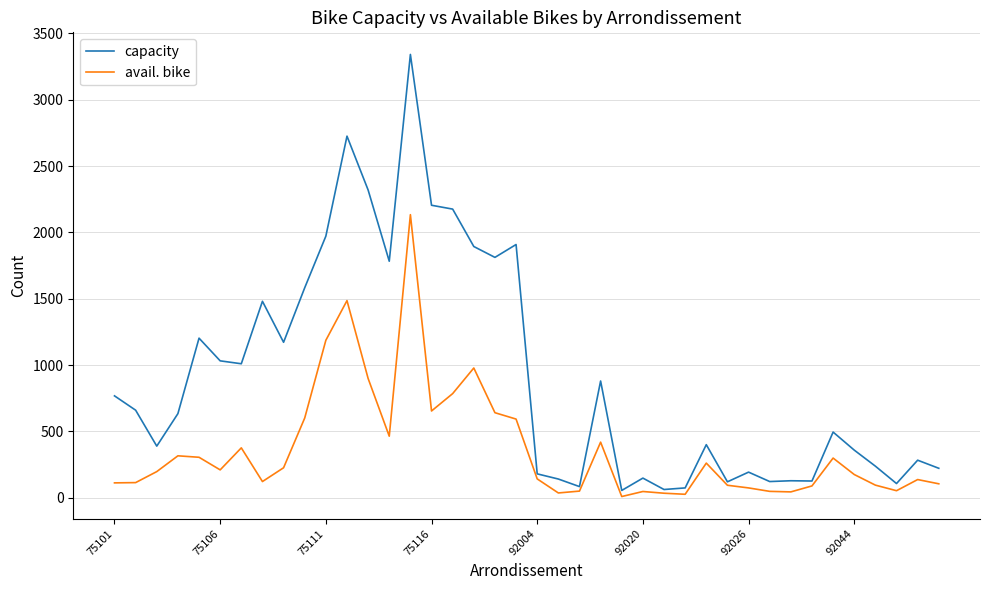

What is the highest value of the avail. bike series?

2134